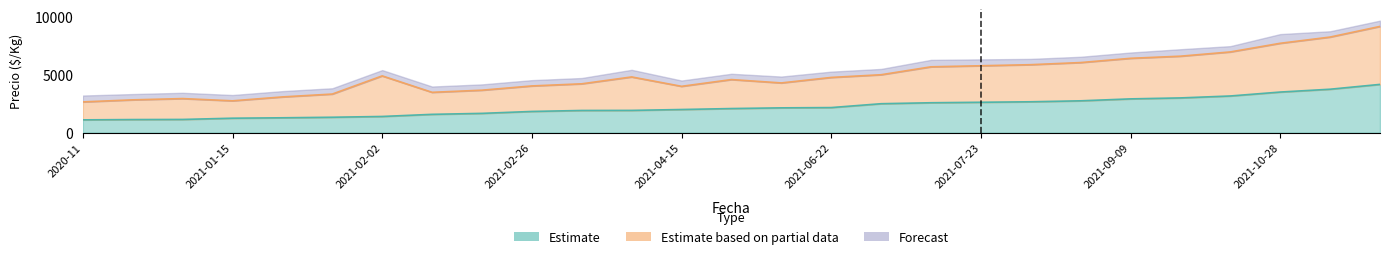

At which category is the sum across all series the highest?

2021-11-09